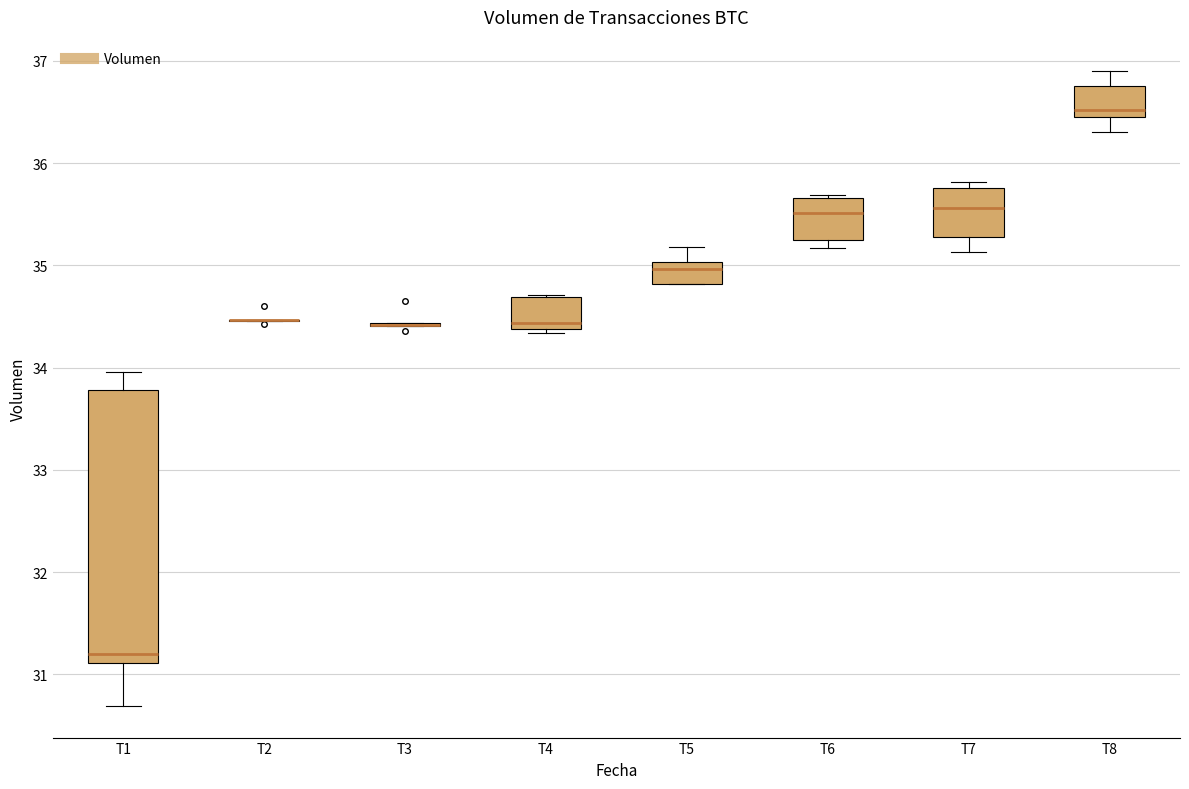

Reading left to right, transcribe this box plot: for each box, give where its median line is, the range the box spans, and where its two whiskers end, as read against the y-axis. The values are not printed on the chart, so give them approximately, as read against the axis.

T1: median 31.2, box 31.1 to 33.8, whiskers 30.7 to 34.0
T2: box collapsed to a line at 34.5, whiskers 34.5 to 34.5
T3: box collapsed to a line at 34.4, whiskers 34.4 to 34.4
T4: median 34.4 (just above the box's lower edge), box 34.4 to 34.7, whiskers 34.3 to 34.7
T5: median 35.0 (just below the box's upper edge), box 34.8 to 35.0, whiskers 34.8 to 35.2
T6: median 35.5, box 35.2 to 35.7, whiskers 35.2 (just below the box's lower edge) to 35.7
T7: median 35.6, box 35.3 to 35.8, whiskers 35.1 to 35.8 (just above the box's upper edge)
T8: median 36.5 (just above the box's lower edge), box 36.5 to 36.8, whiskers 36.3 to 36.9